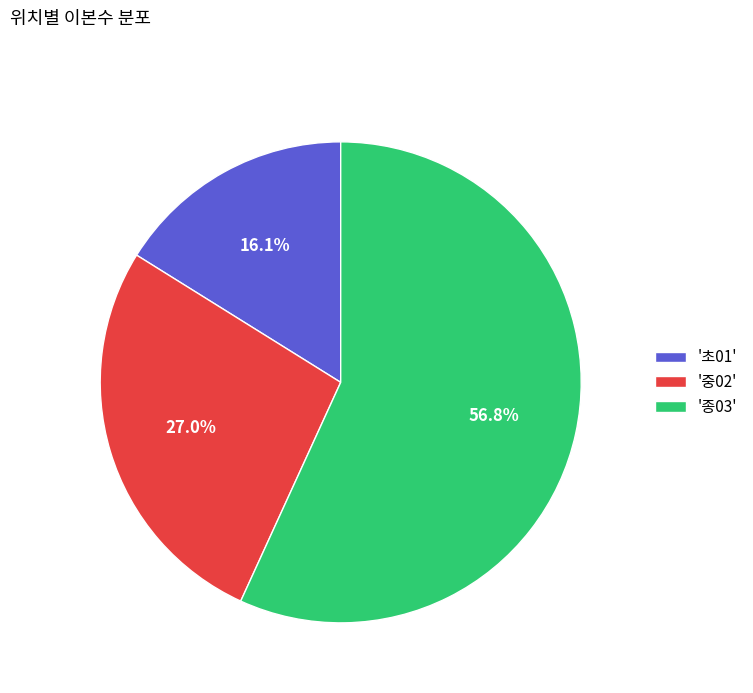

What is the total percentage of '종03' and '중02'?

83.9%